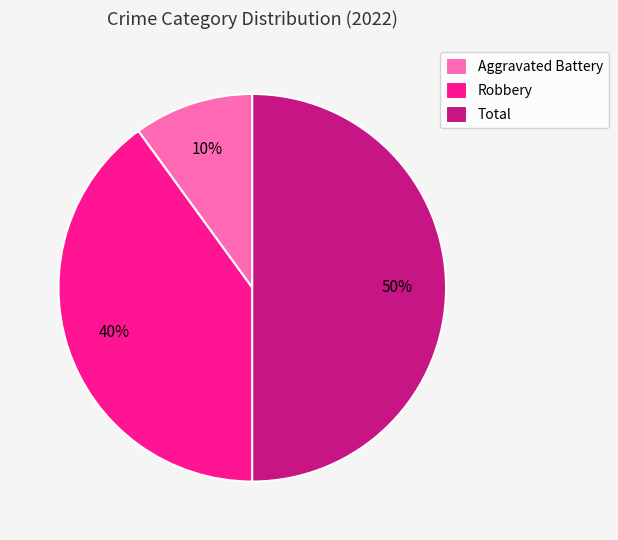

Which category has the biggest portion of the pie?

Total